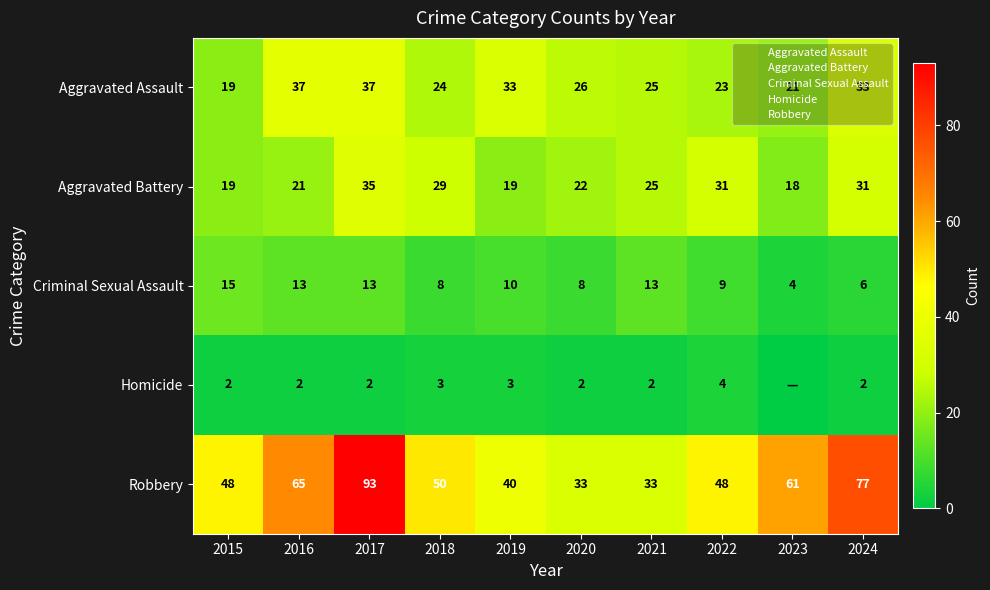

What is the sum of all Criminal Sexual Assault values?

99